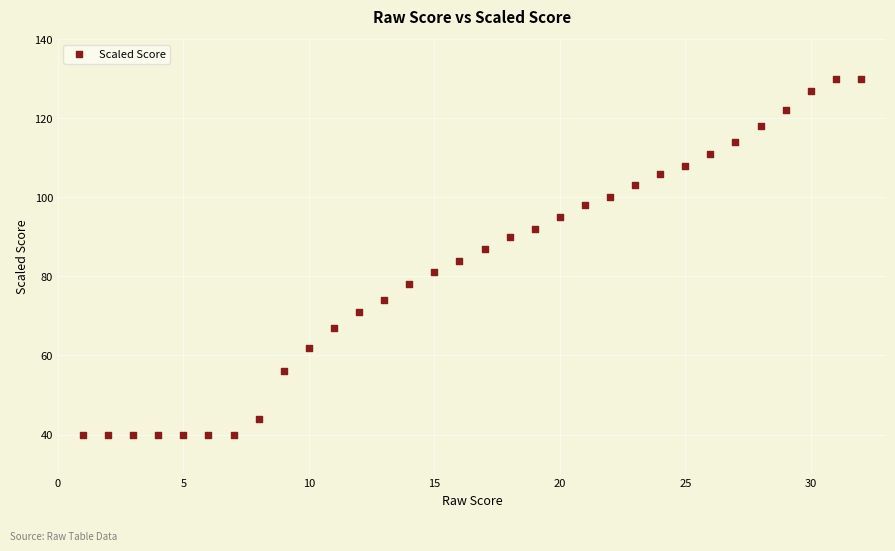

What is the range of Y values (max minus min)?

90